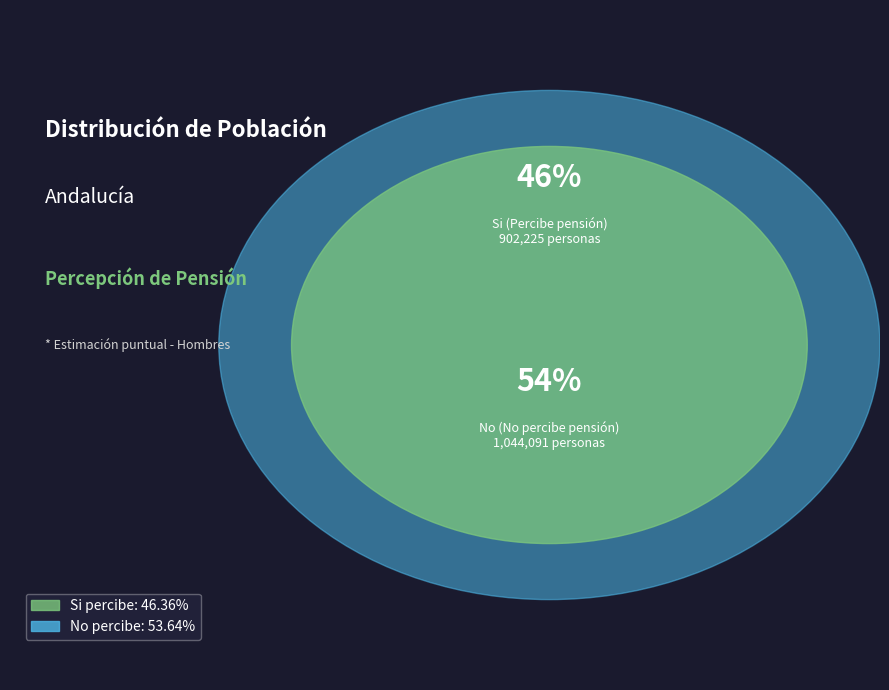

Which slice represents more than half of the pie?

No (No percibe pensión)